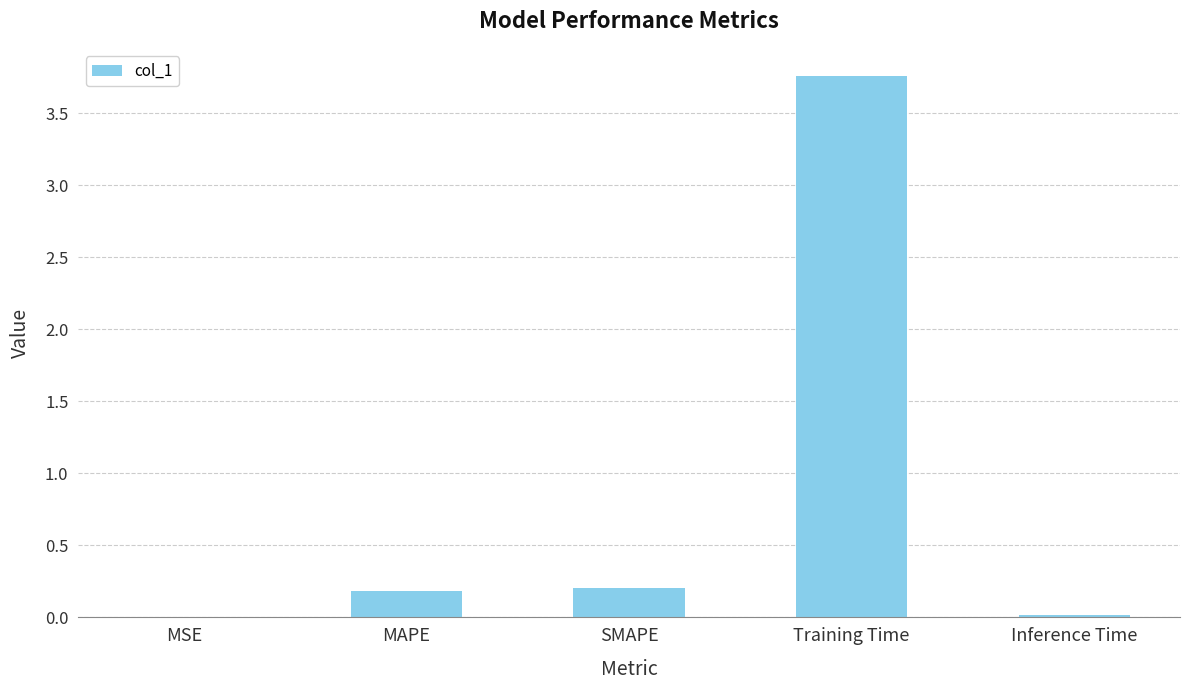

Are the bars horizontal?

No